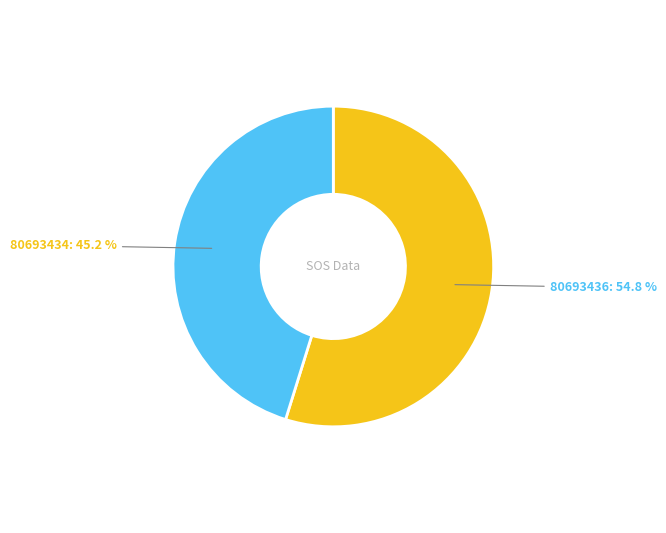

Between 80693436 and 80693434, which is larger?

80693436